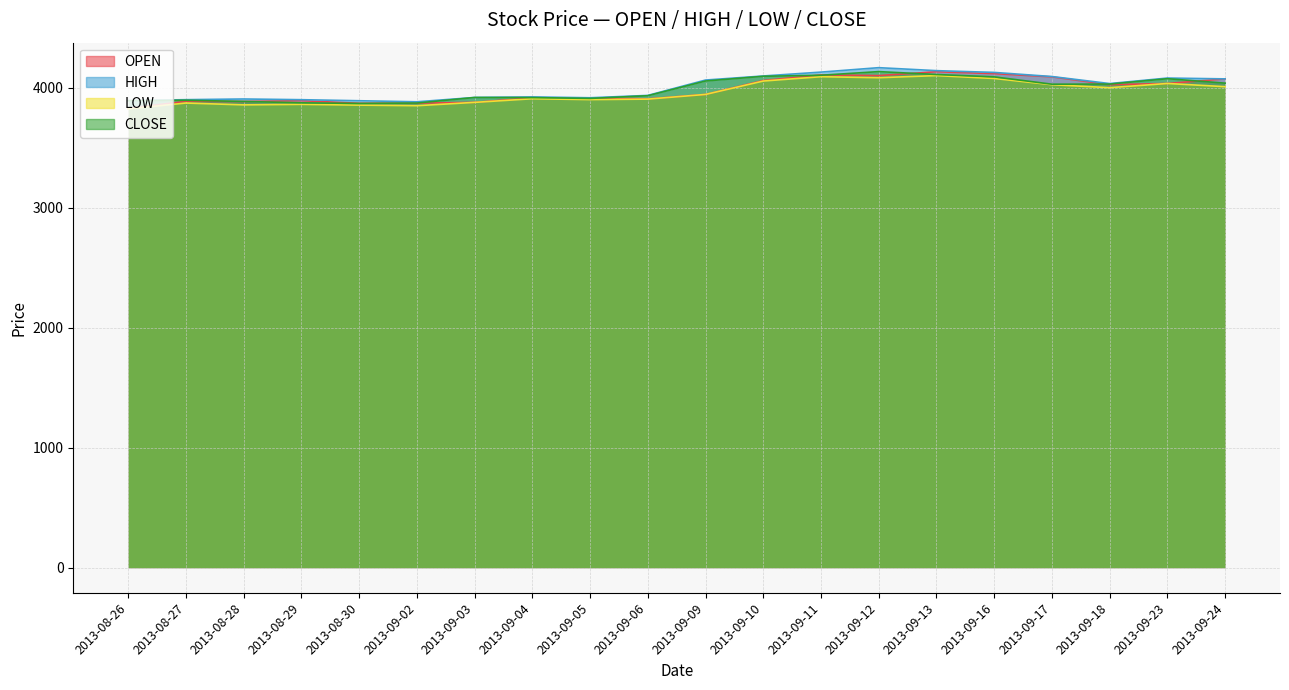

Rank the categories by HIGH value from lowest to highest.

2013-09-02, 2013-08-30, 2013-08-26, 2013-08-29, 2013-08-27, 2013-08-28, 2013-09-05, 2013-09-03, 2013-09-04, 2013-09-06, 2013-09-18, 2013-09-09, 2013-09-24, 2013-09-23, 2013-09-17, 2013-09-10, 2013-09-16, 2013-09-11, 2013-09-13, 2013-09-12